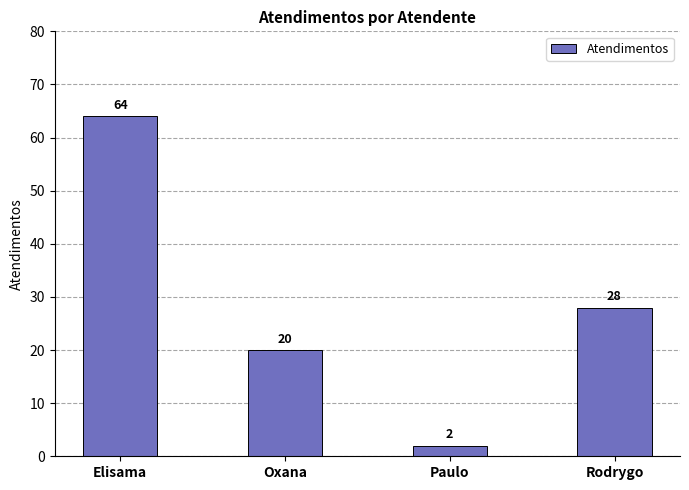

True or false: the data shows 40 at Elisama.

False